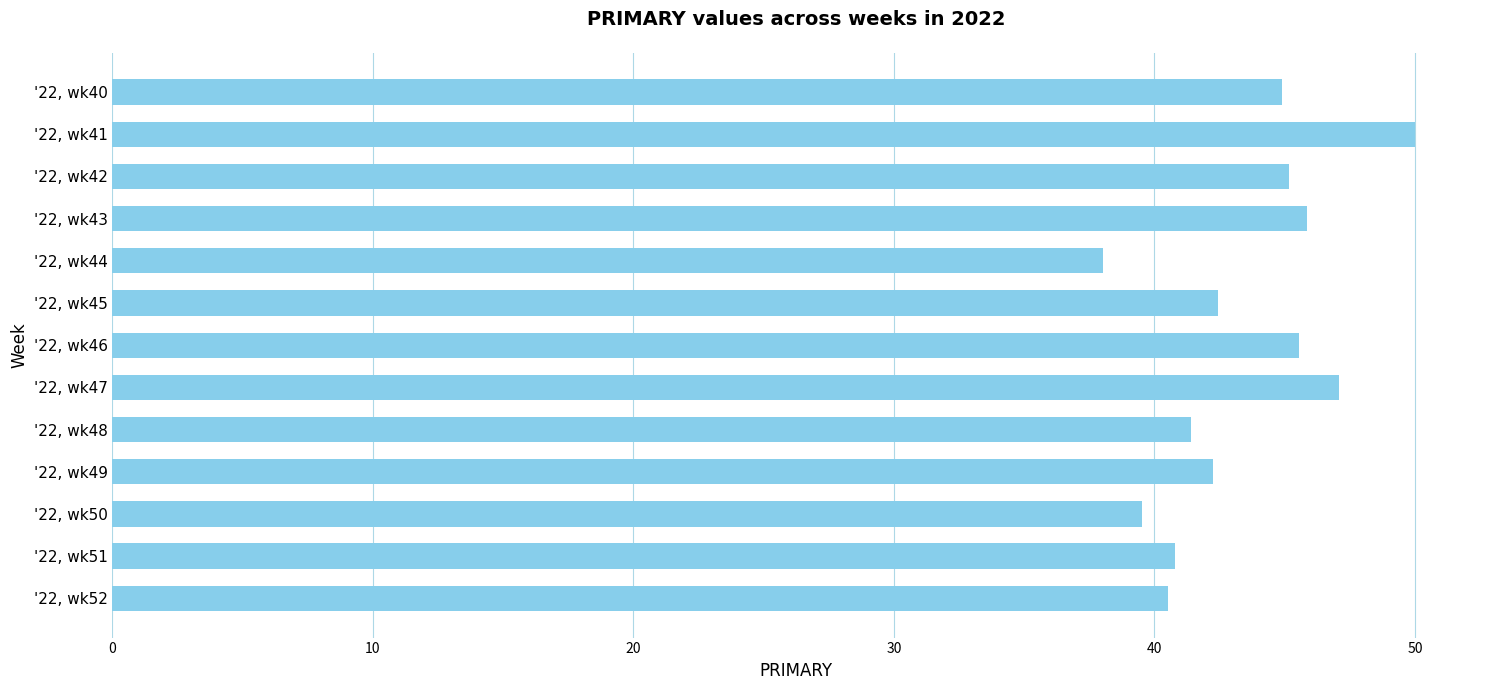

Reading top to bottom, what are all the values shown in this chart?

44.9	50.0	45.2	45.8	38.0	42.5	45.5	47.1	41.4	42.2	39.5	40.8	40.5